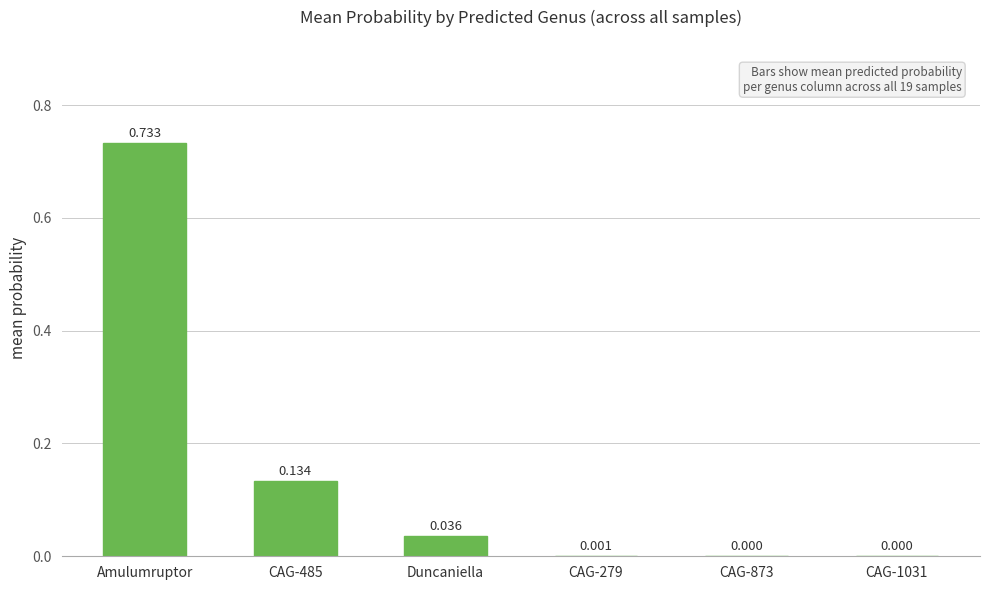

Which has a higher value, Amulumruptor or CAG-873?

Amulumruptor